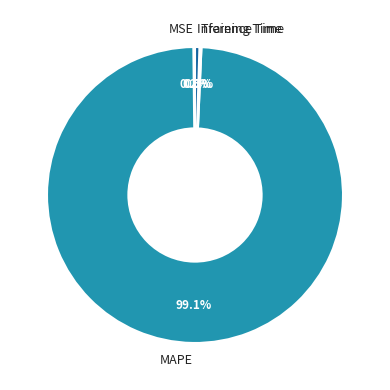

Does Inference Time represent more than half of the total?

No